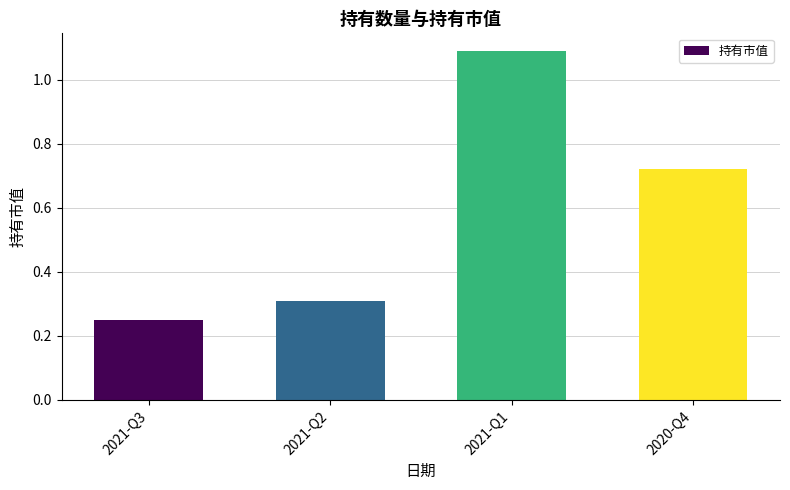

Is it true that the value at 2021-Q1 is 0.6?

False